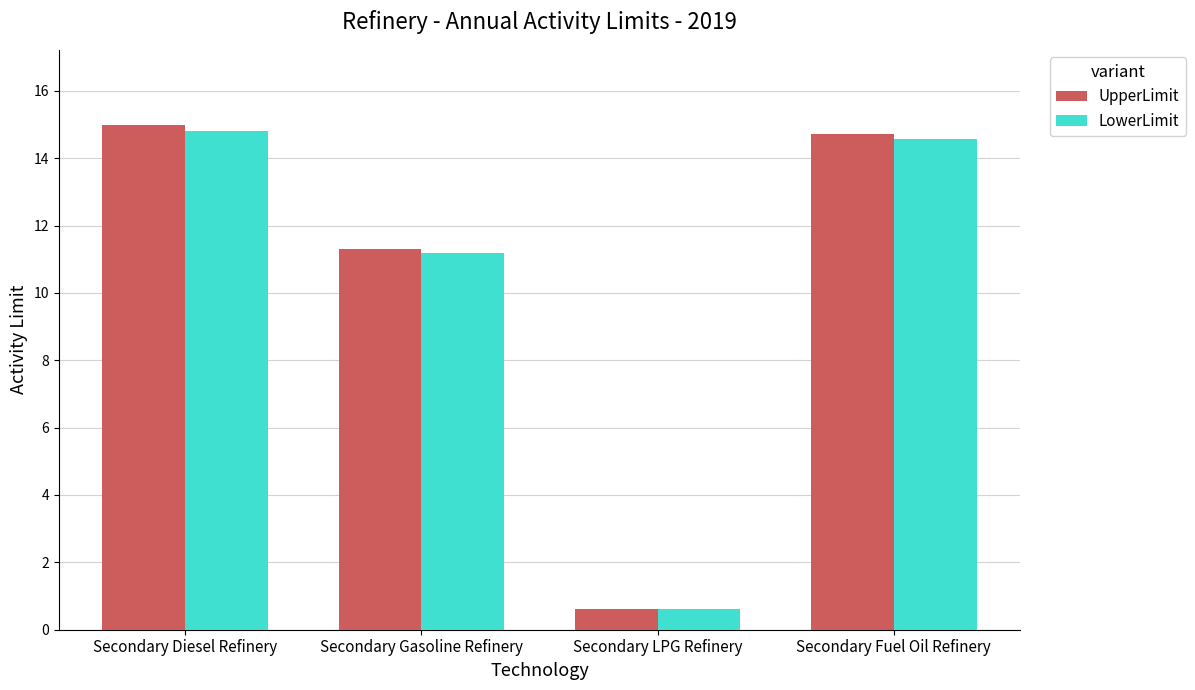

How many groups of bars are there?

4